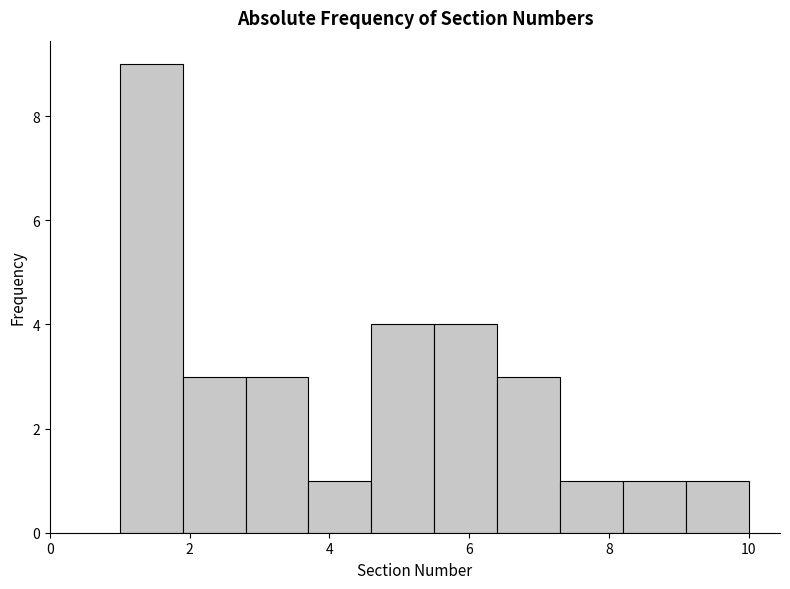

What is the height of the bar covering 4.6 to 5.5 on the x-axis? Neither the bar edges nor the heights are printed on the chart, so give them approximately, as read against the axes.

4